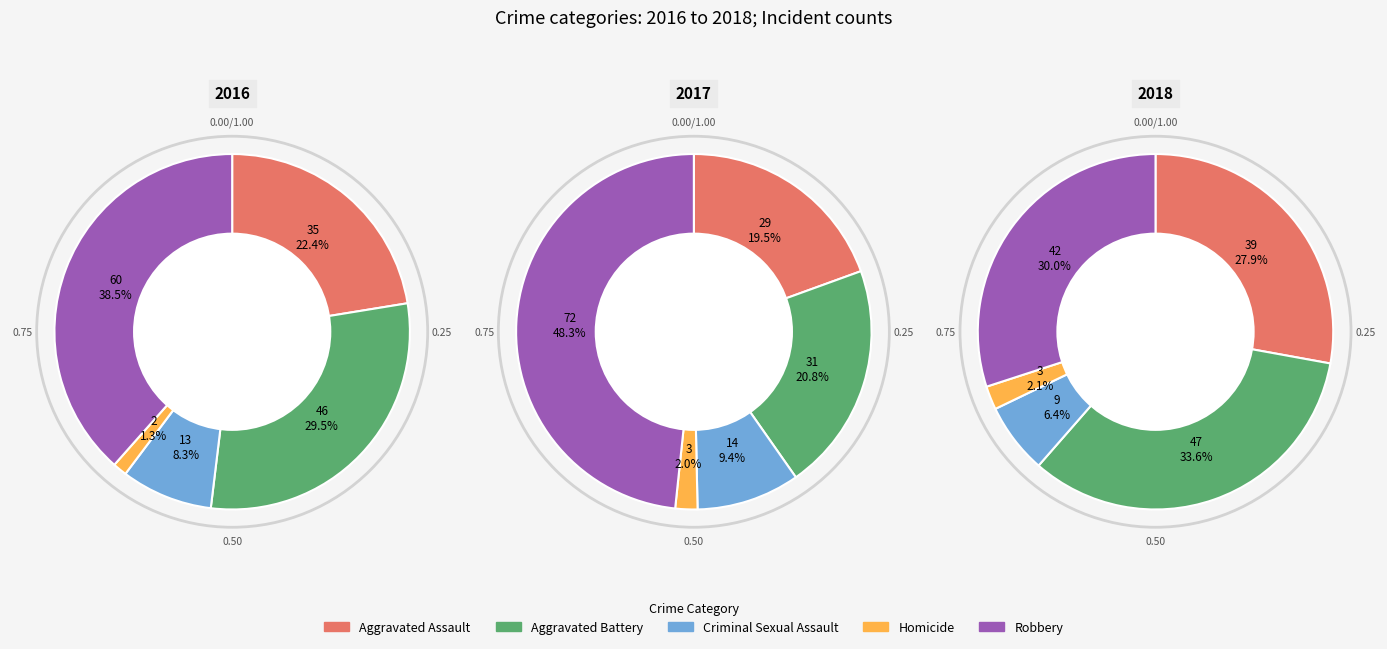

Is the sum of Aggravated Assault and Robbery greater than half?

Yes